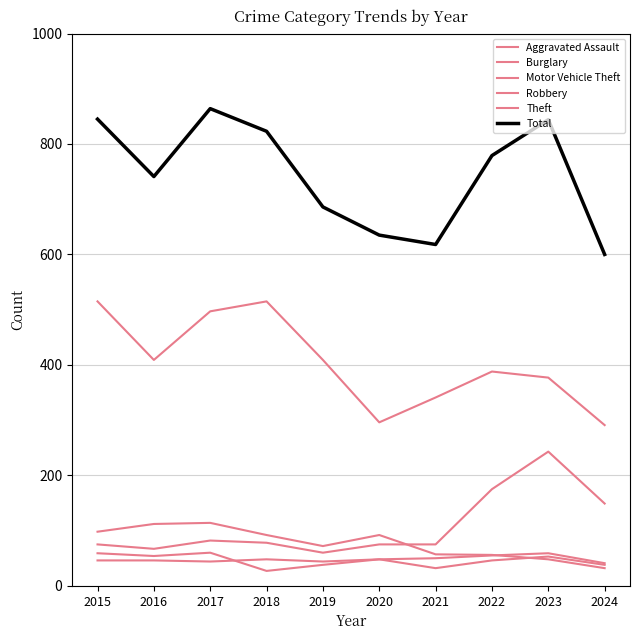

Is this an area chart (filled region under the line)?

No